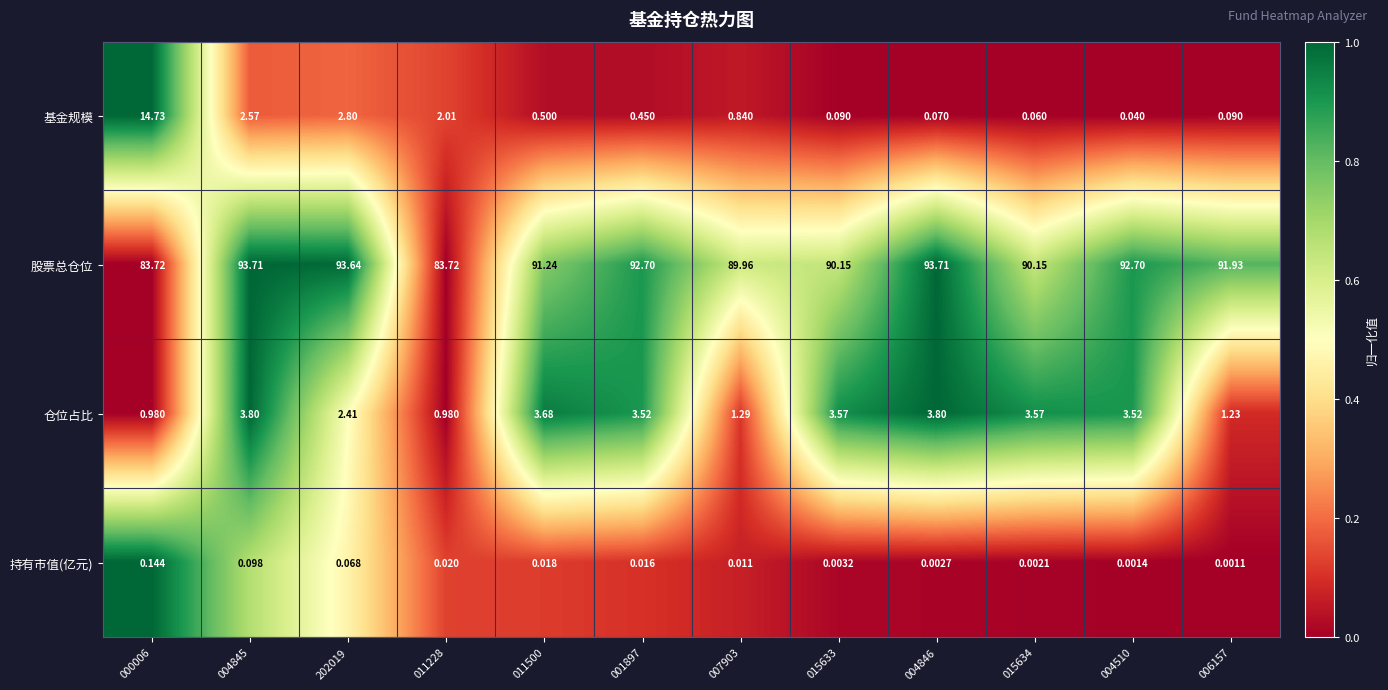

What is the difference between the highest and lowest values at 004510?

92.7